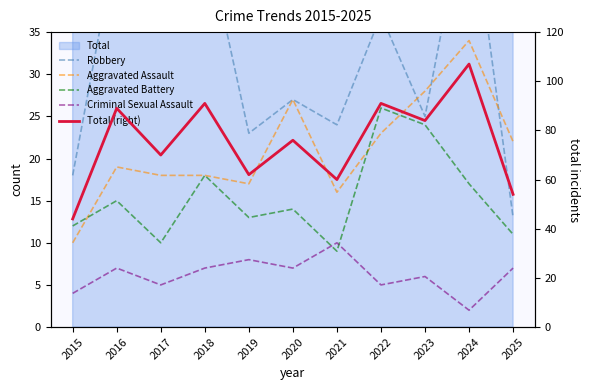

What is the value of the Robbery point at the 10th from the left?

52